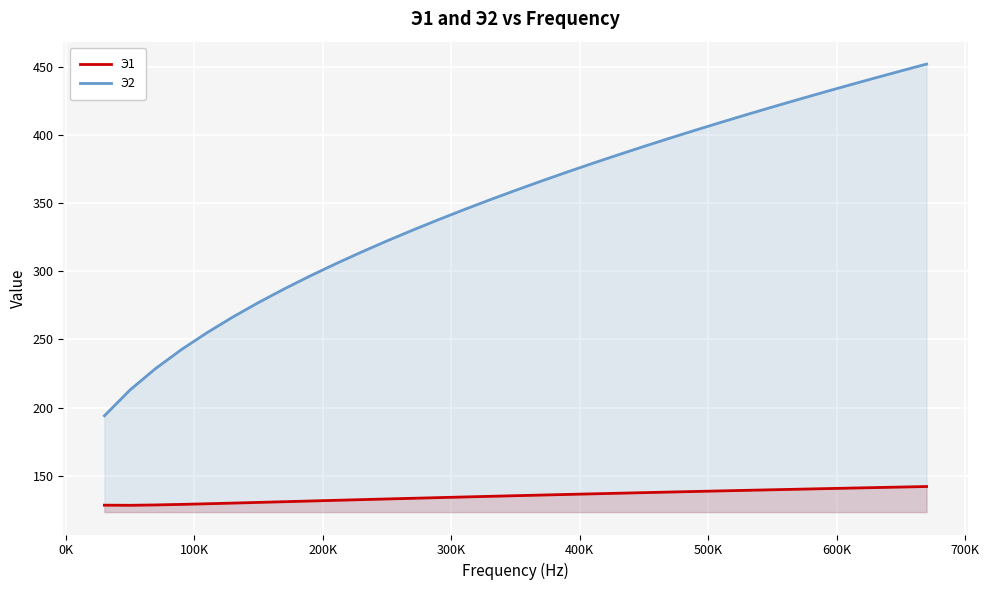

What is the difference between the maximum and minimum values in the Э2 series?

258.4